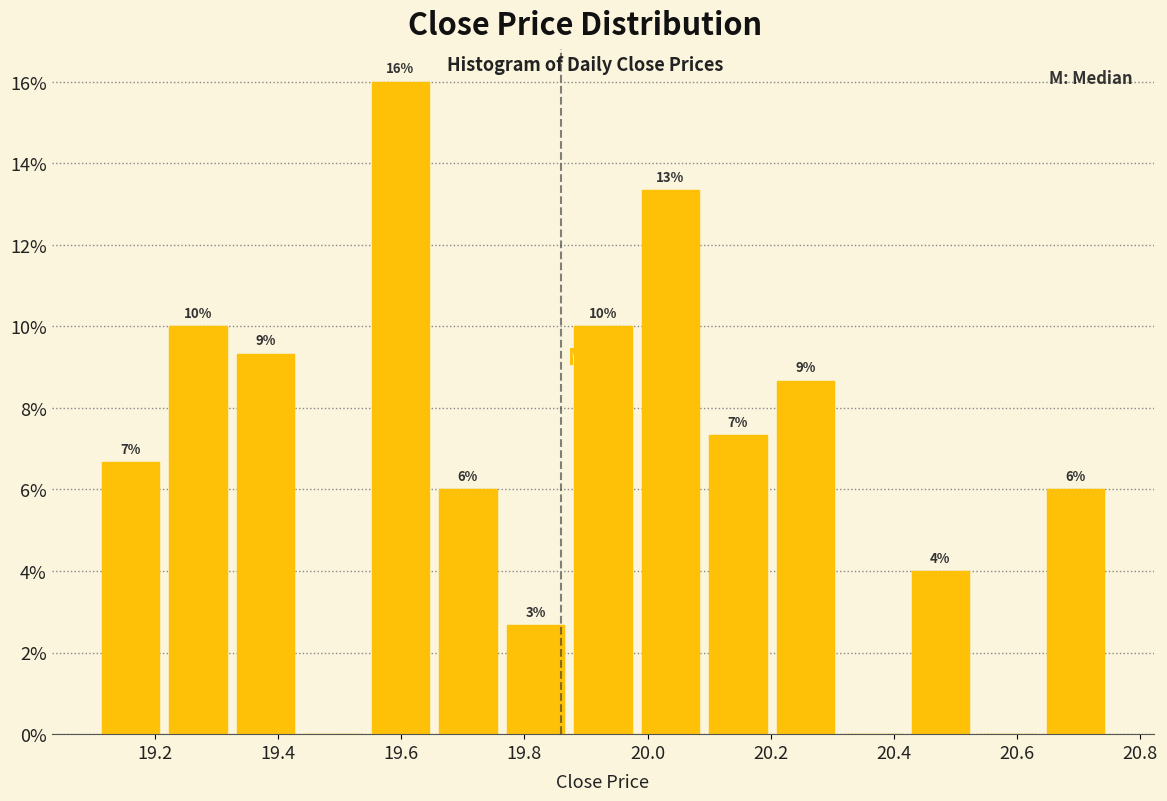

Over which range of the x-axis is the bar tallest?

19.54 to 19.66